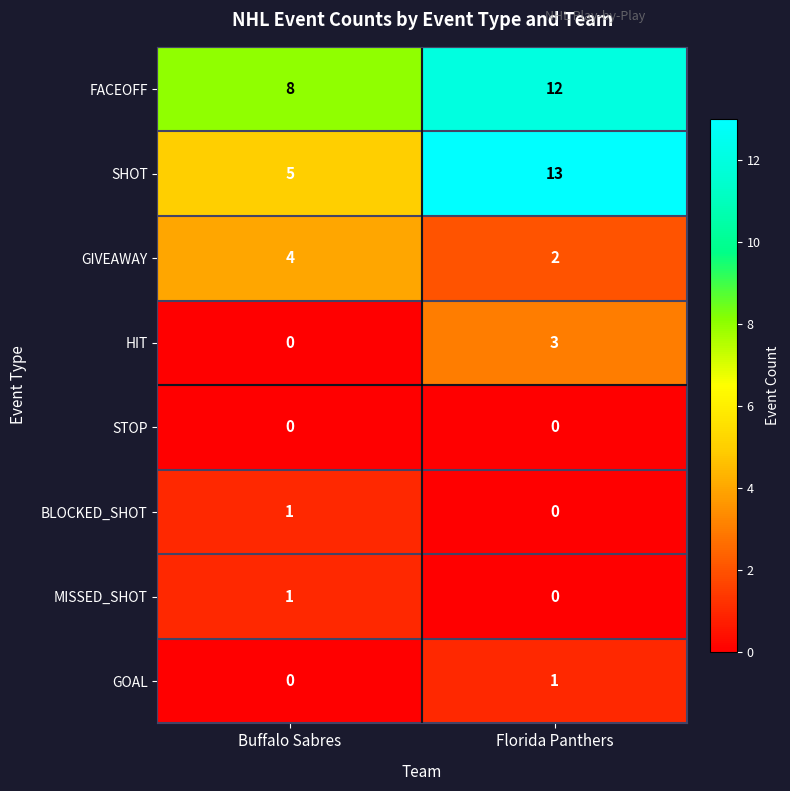

List the labels in order of GOAL value, smallest first.

Buffalo Sabres, Florida Panthers